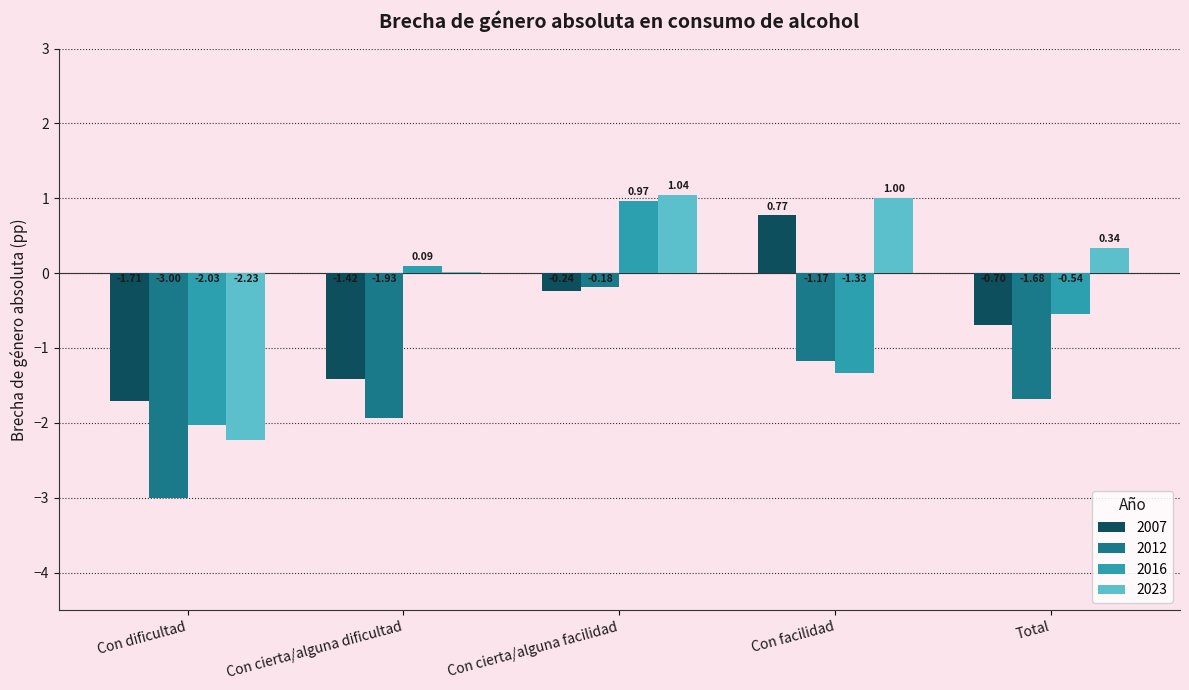

The 2016 series shows -1.9 at Con facilidad. True or false?

False